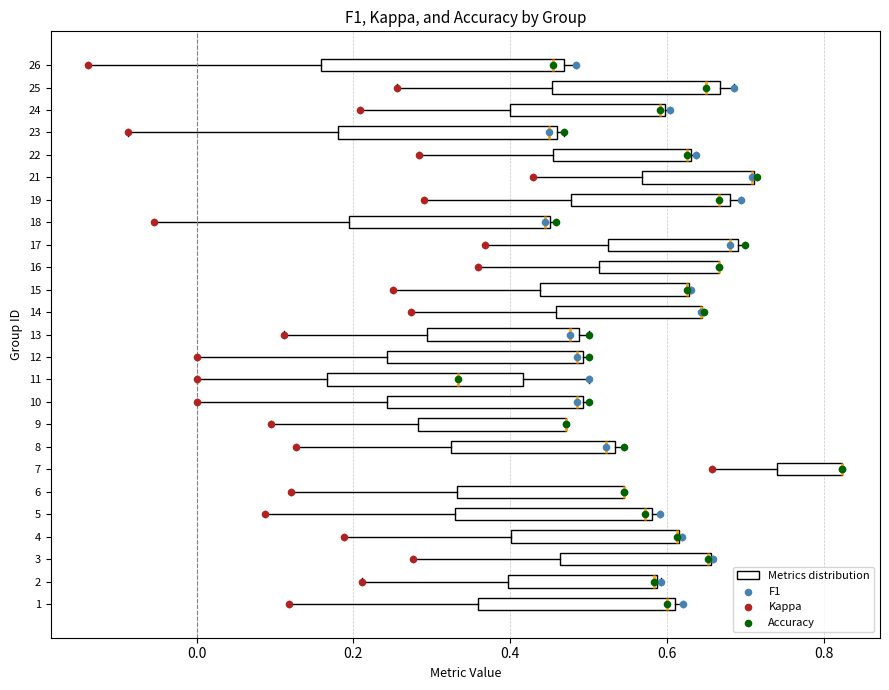

Which box is the widest, from its left edge to its right edge?

26